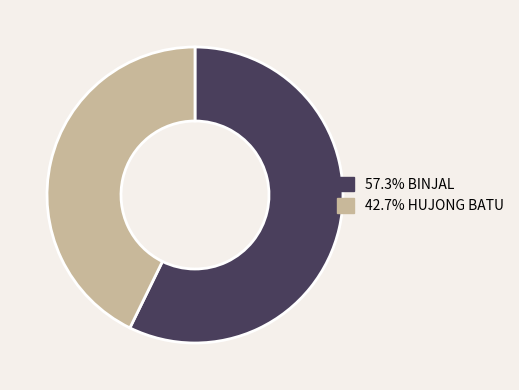

Does any single category account for the majority?

Yes